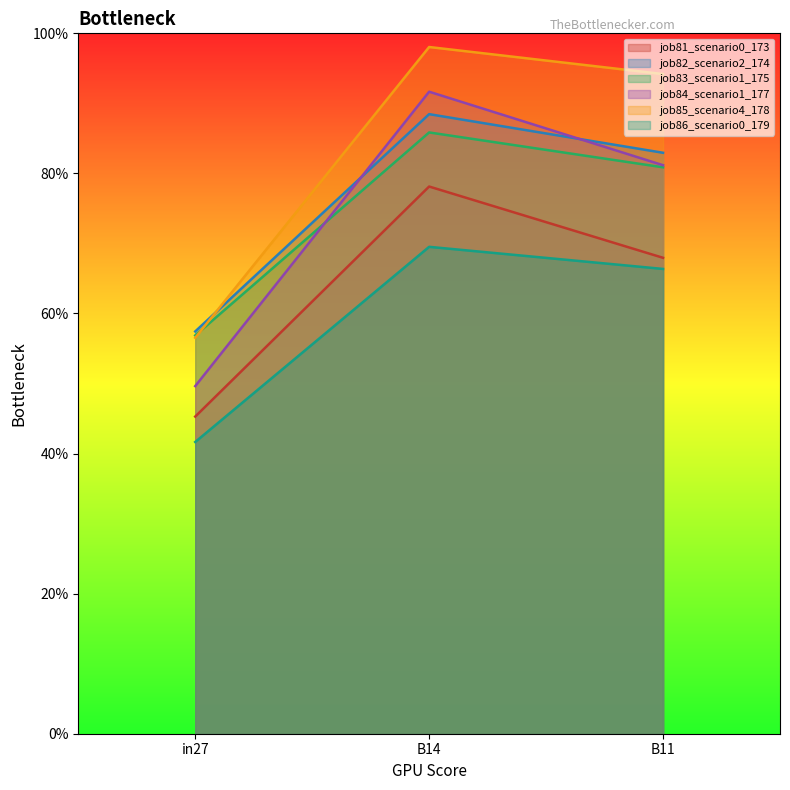

What is the difference between the second highest and minimum values in the job84_scenario1_177 series?

0.3